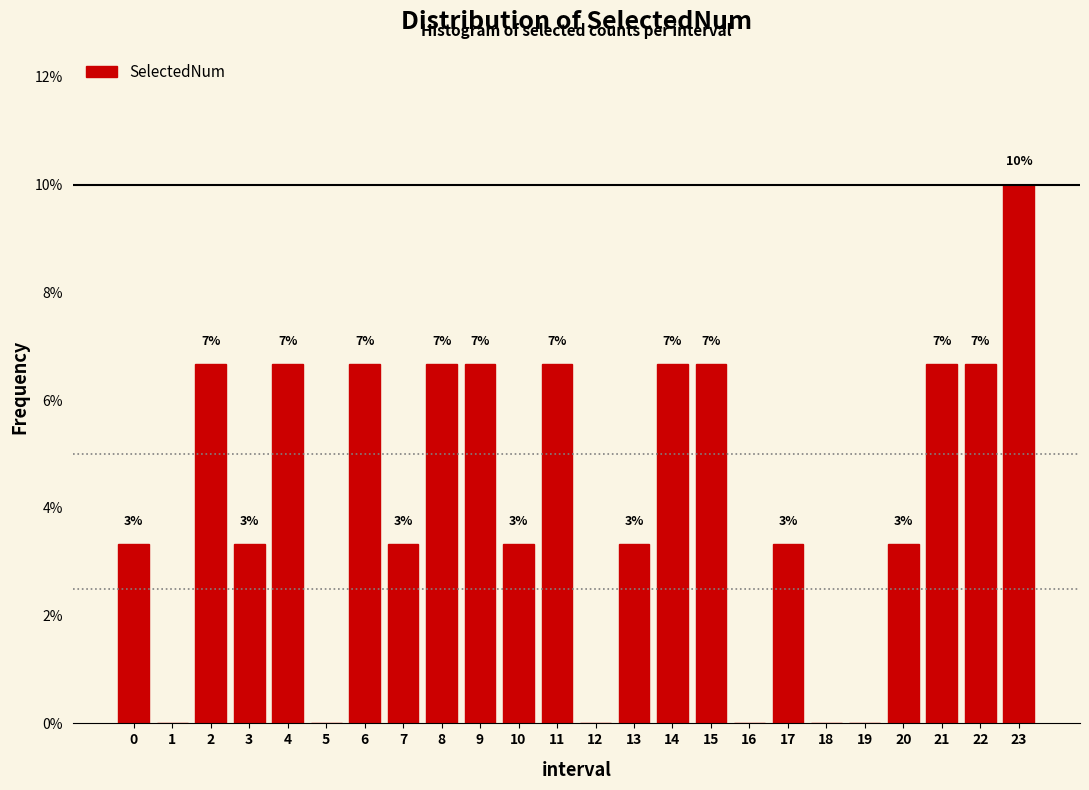

Are the bars horizontal?

No